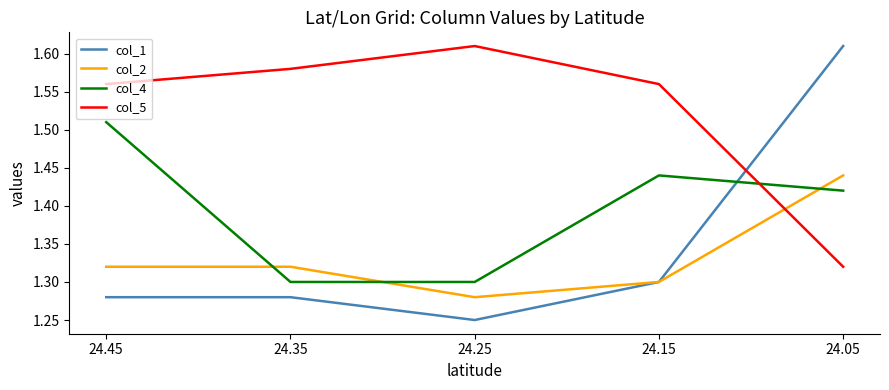

Which series has the largest range (max minus min)?

col_1